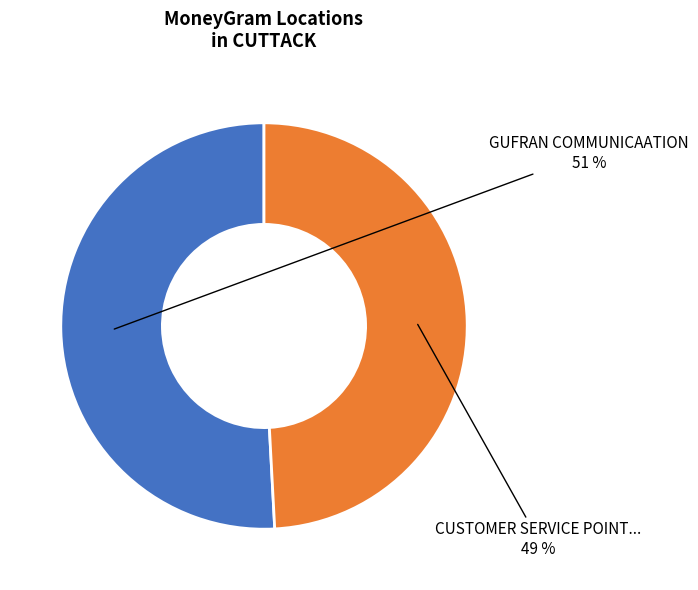

To the nearest percent, what is the average slice percentage?

50%